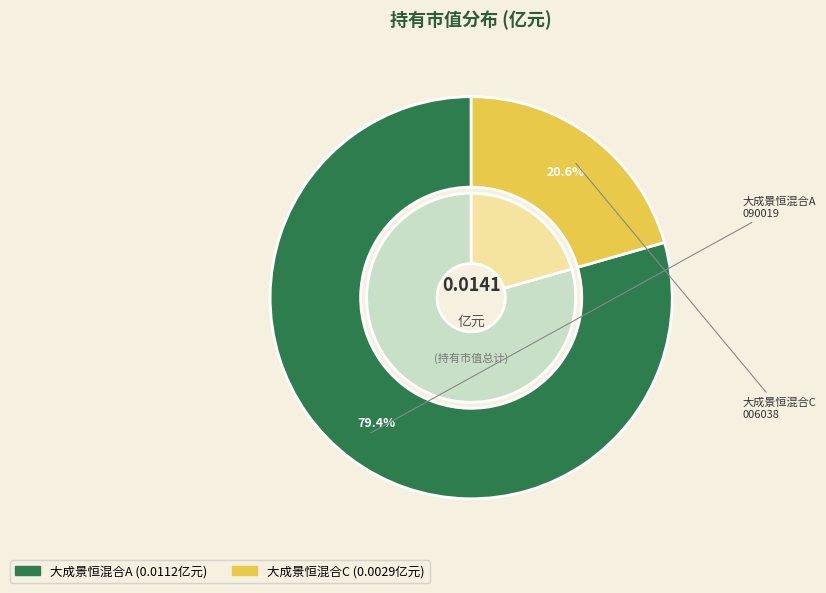

Rank the categories by value from highest to lowest.

大成景恒混合A, 大成景恒混合C